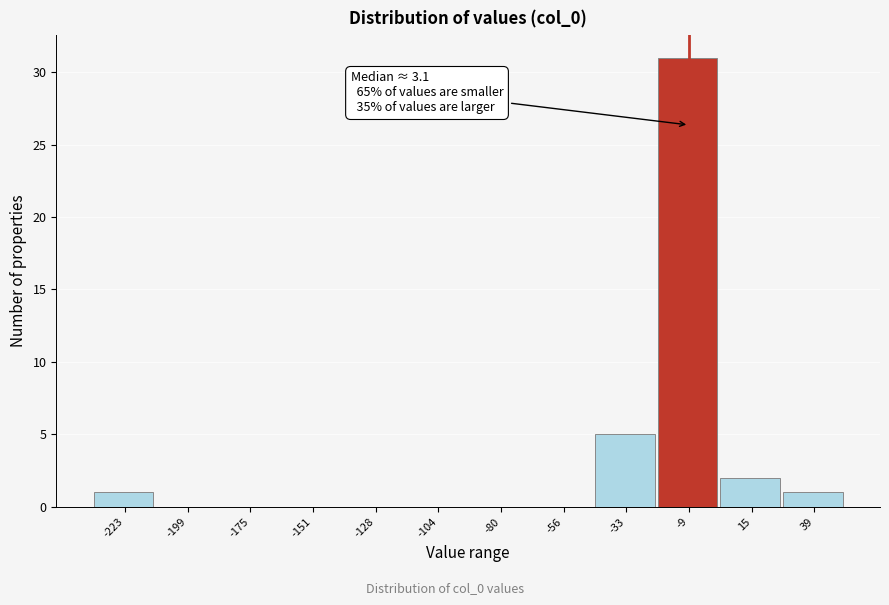

Reading left to right, list all the values displayed in this chart.

-223=1	-199=0	-175=0	-151=0	-128=0	-104=0	-80=0	-56=0	-33=5	-9=31	15=2	39=1